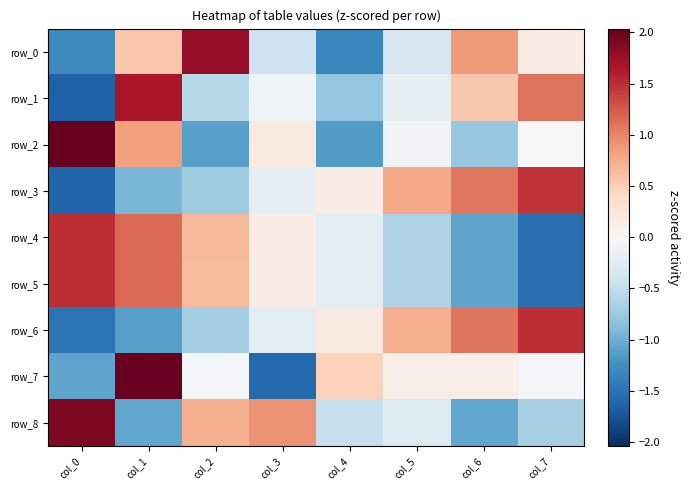

The value of row_2 at col_0 is 2.0. True or false?

True